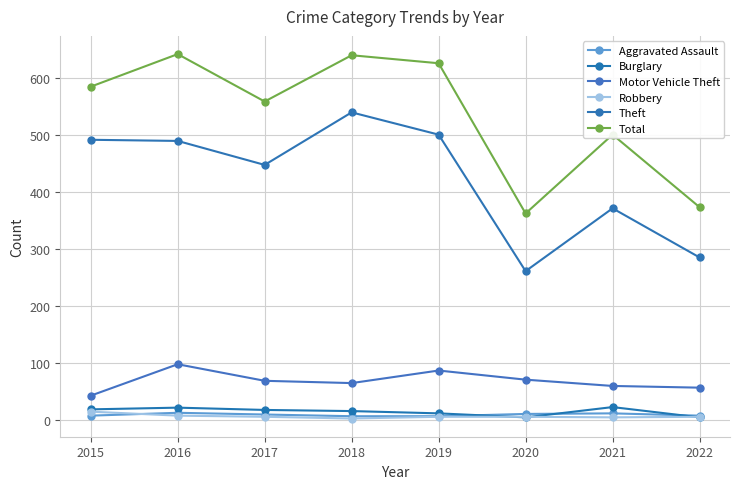

Between 2017 and 2018, which series saw the biggest shift?

Theft